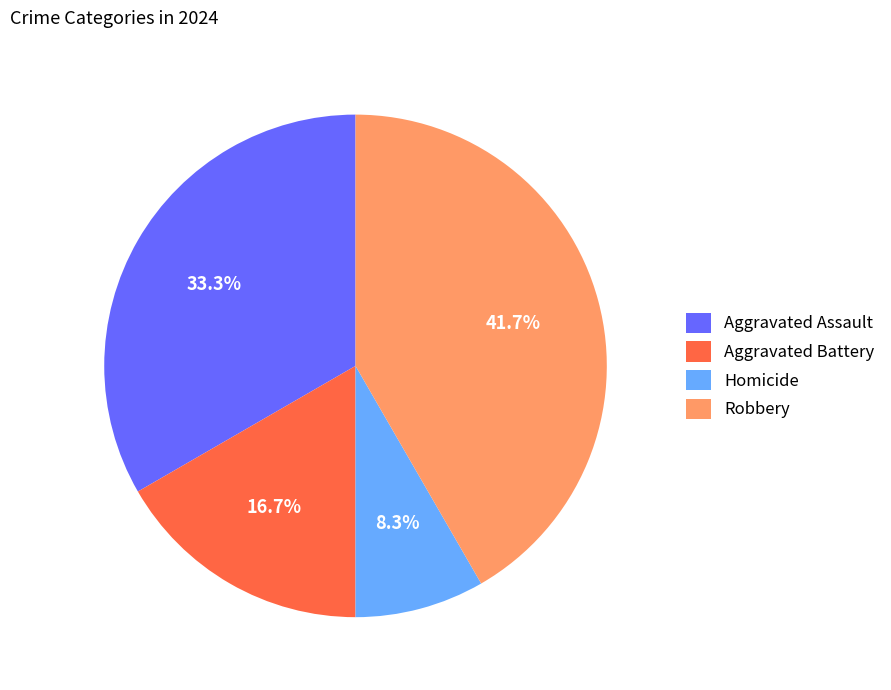

To the nearest percent, what percentage of the pie is Aggravated Battery?

17%